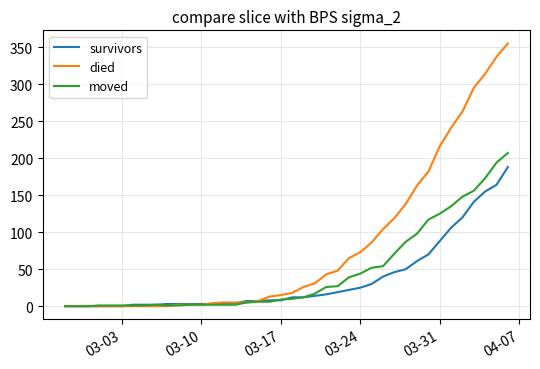

Which series has the largest range (max minus min)?

died